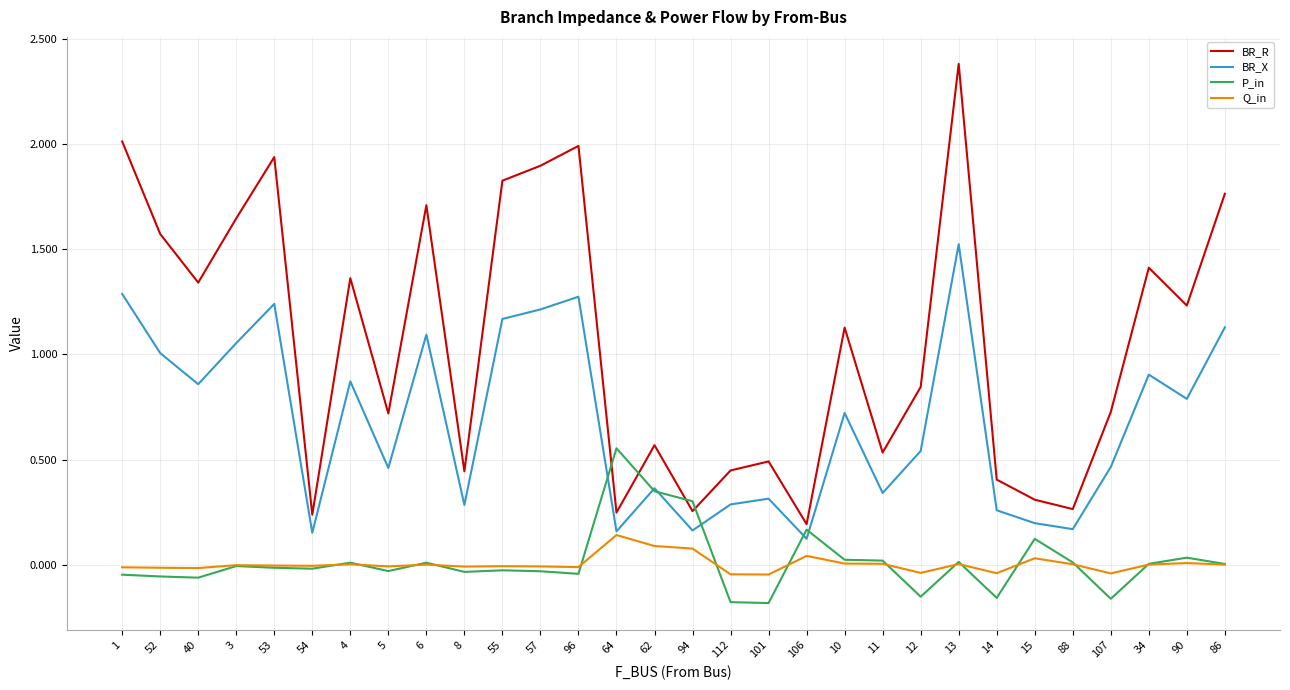

What is the difference between the maximum and minimum values in the BR_R series?

2.2